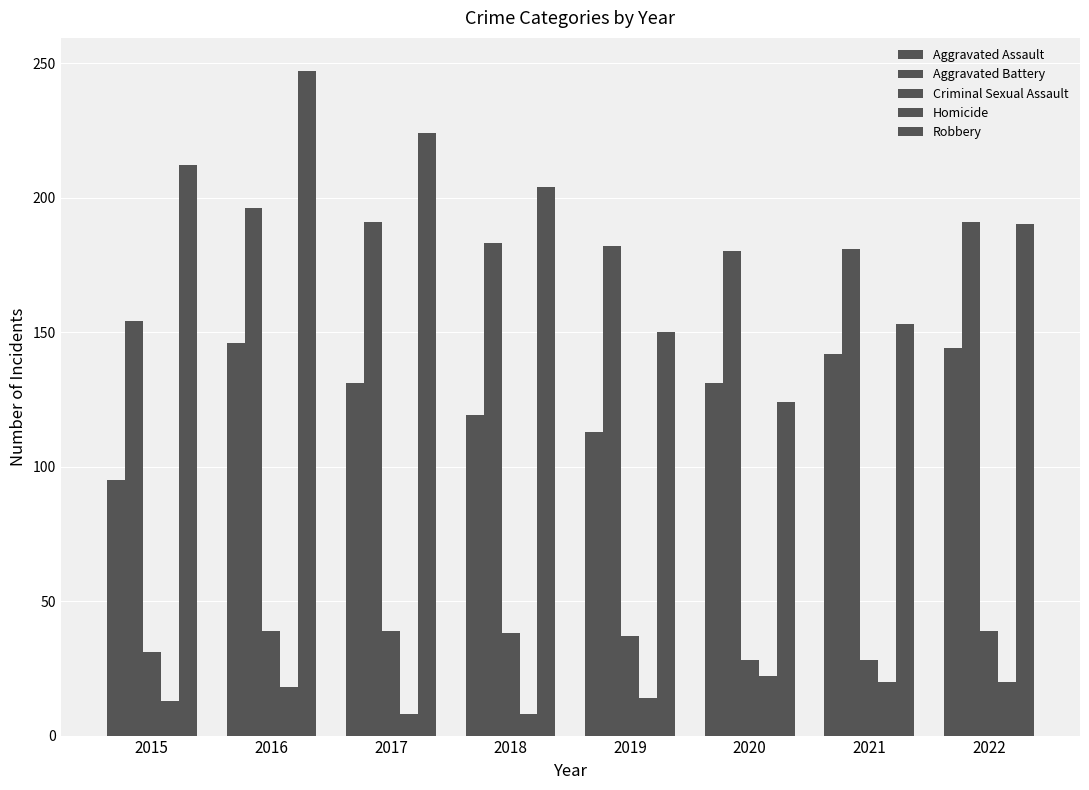

How many data points does each series have?

8